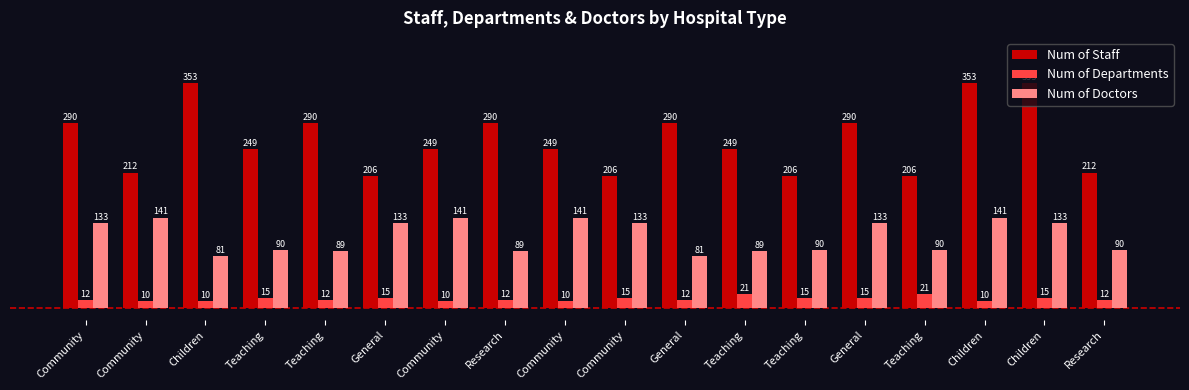

What is the difference between the maximum and second lowest values in the Num of Departments series?

11